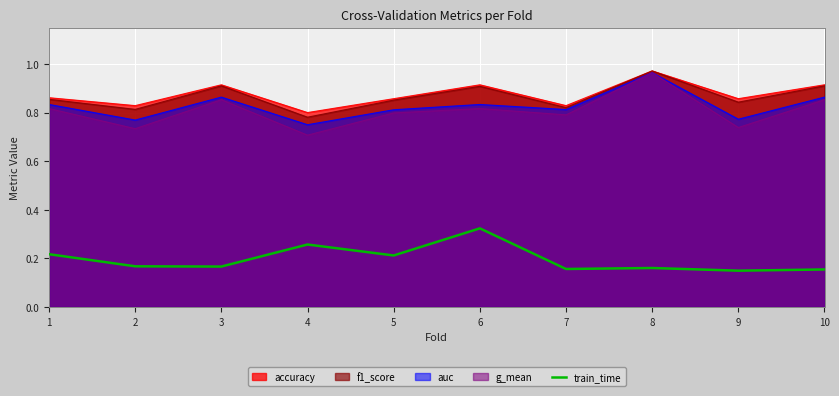

The chart shows a value of 0.2 at 7. True or false?

True